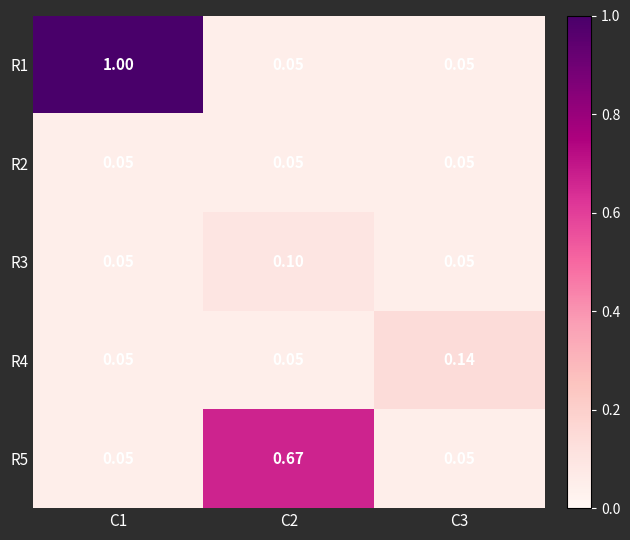

Is the value of R2 at C3 greater than the value of R5 at C2?

No